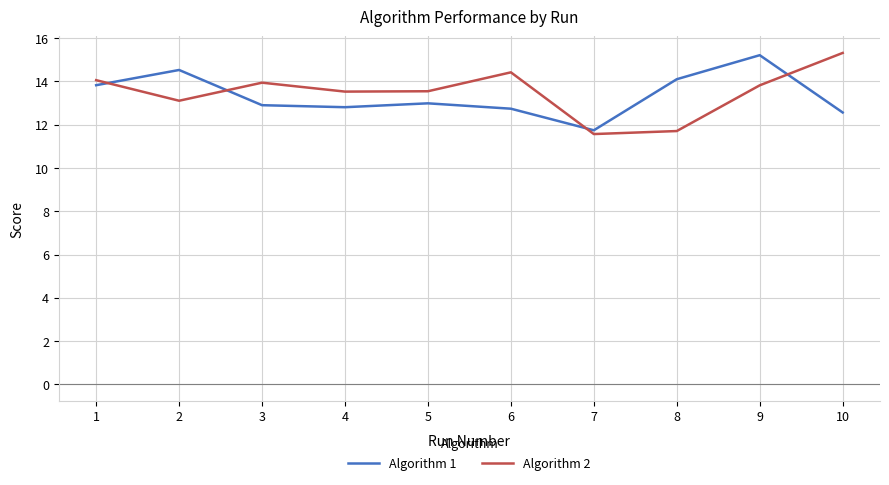

What are all the series names shown in the legend?

Algorithm 1, Algorithm 2